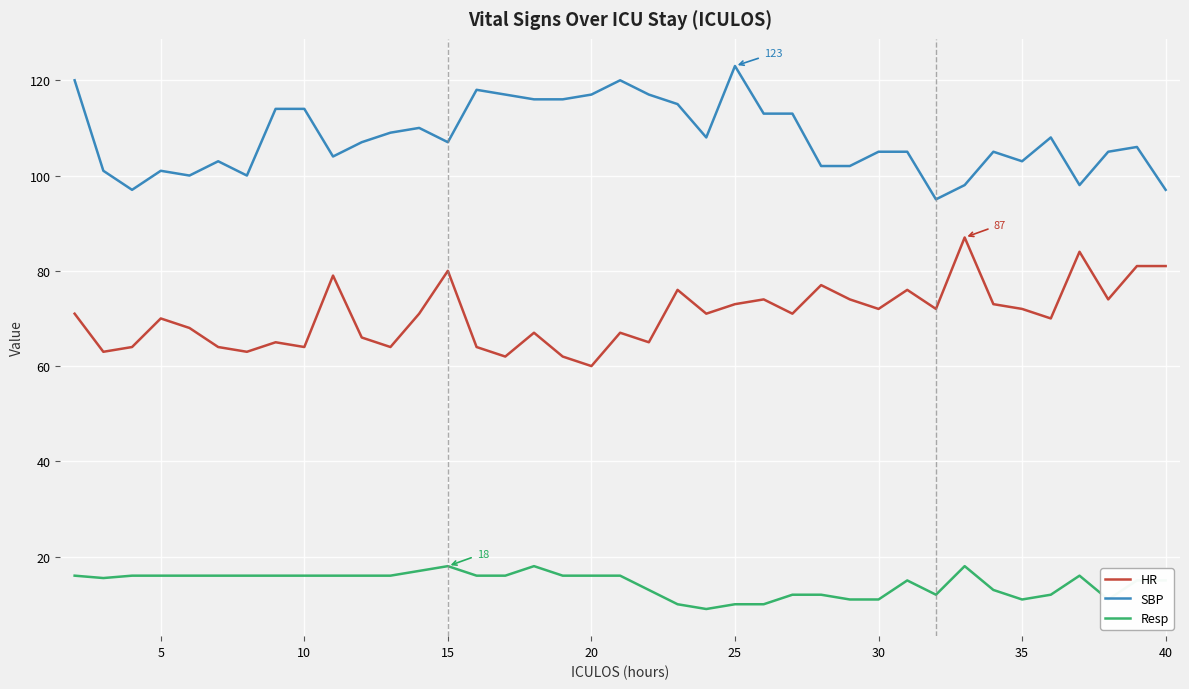

What is the maximum value for Resp?

18.0